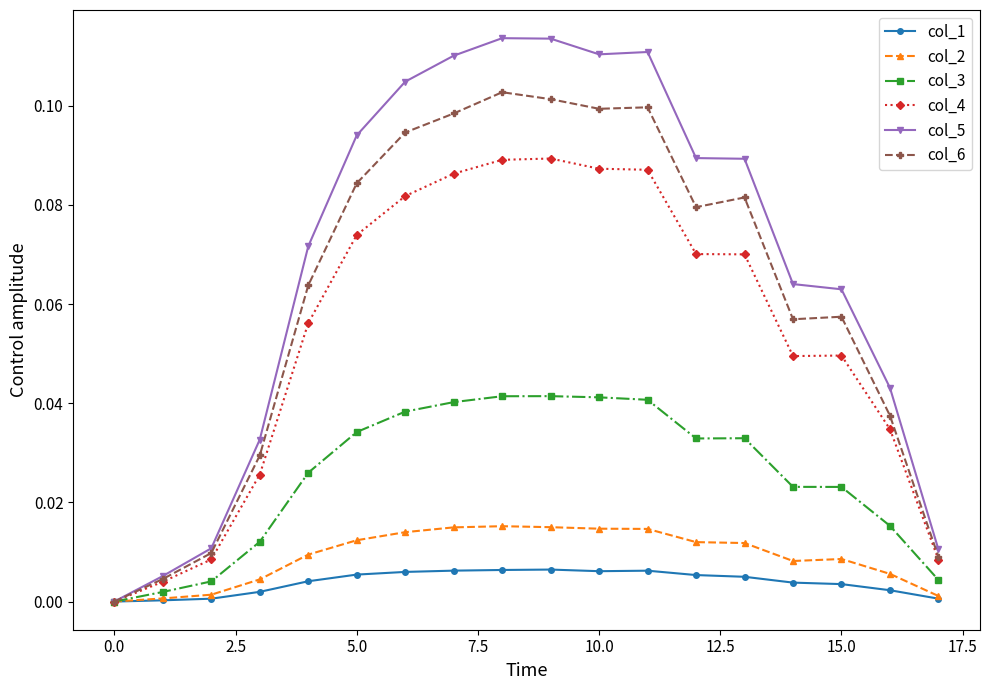

Which series has the largest total across all categories?

col_5